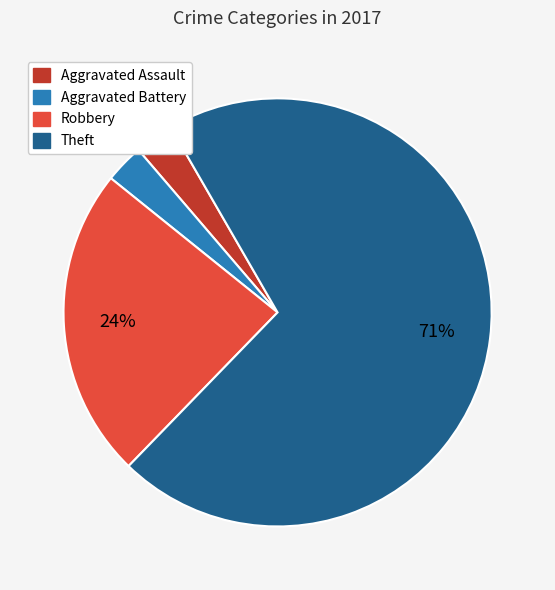

Which category has the biggest portion of the pie?

Theft